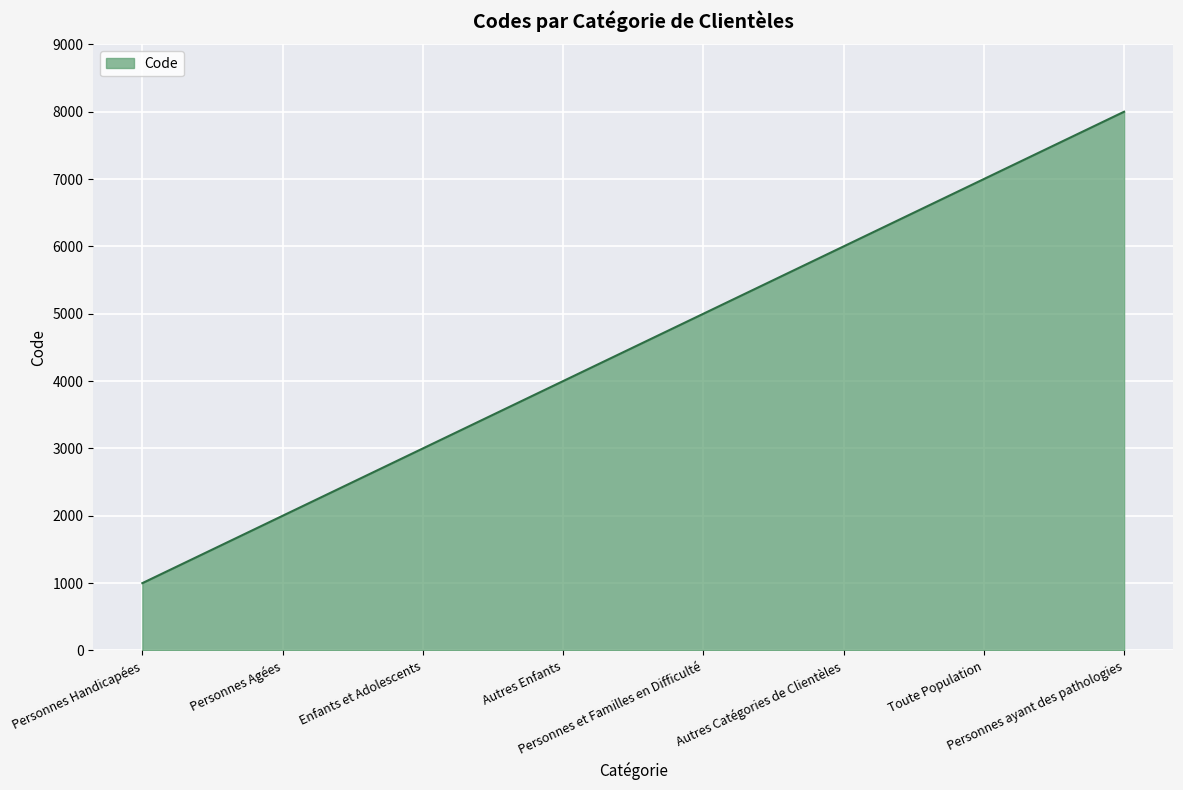

At which category does the chart reach its peak across all series?

Personnes ayant des pathologies